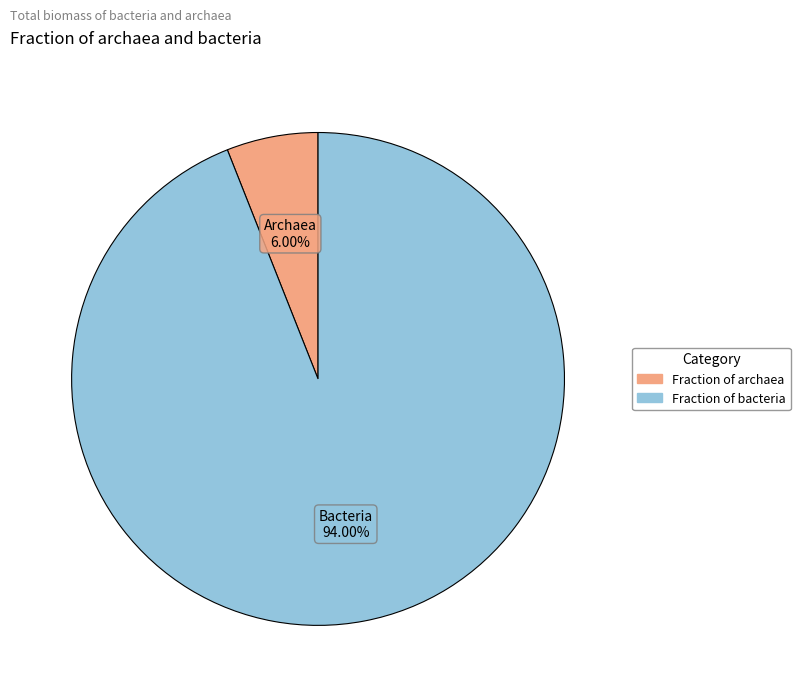

How many slices are in this pie chart?

2